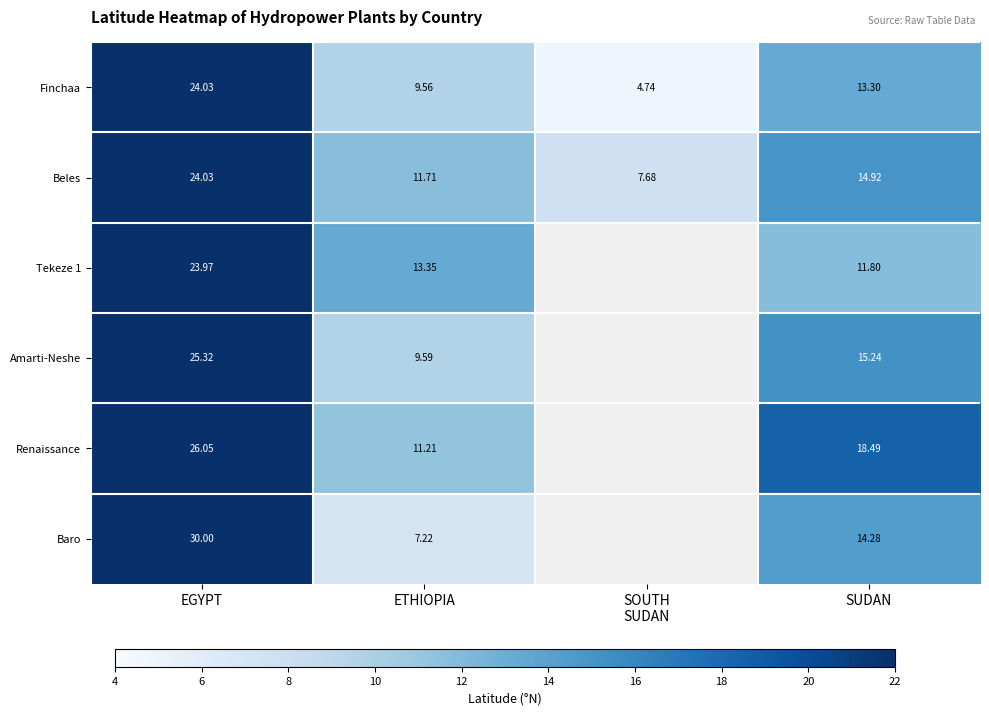

How many values in the Finchaa series are below 13?

2